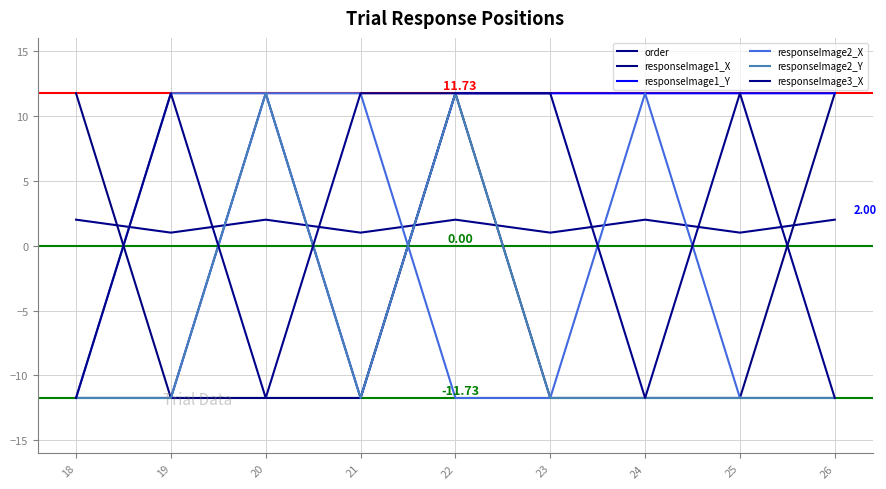

Is this an area chart (filled region under the line)?

No